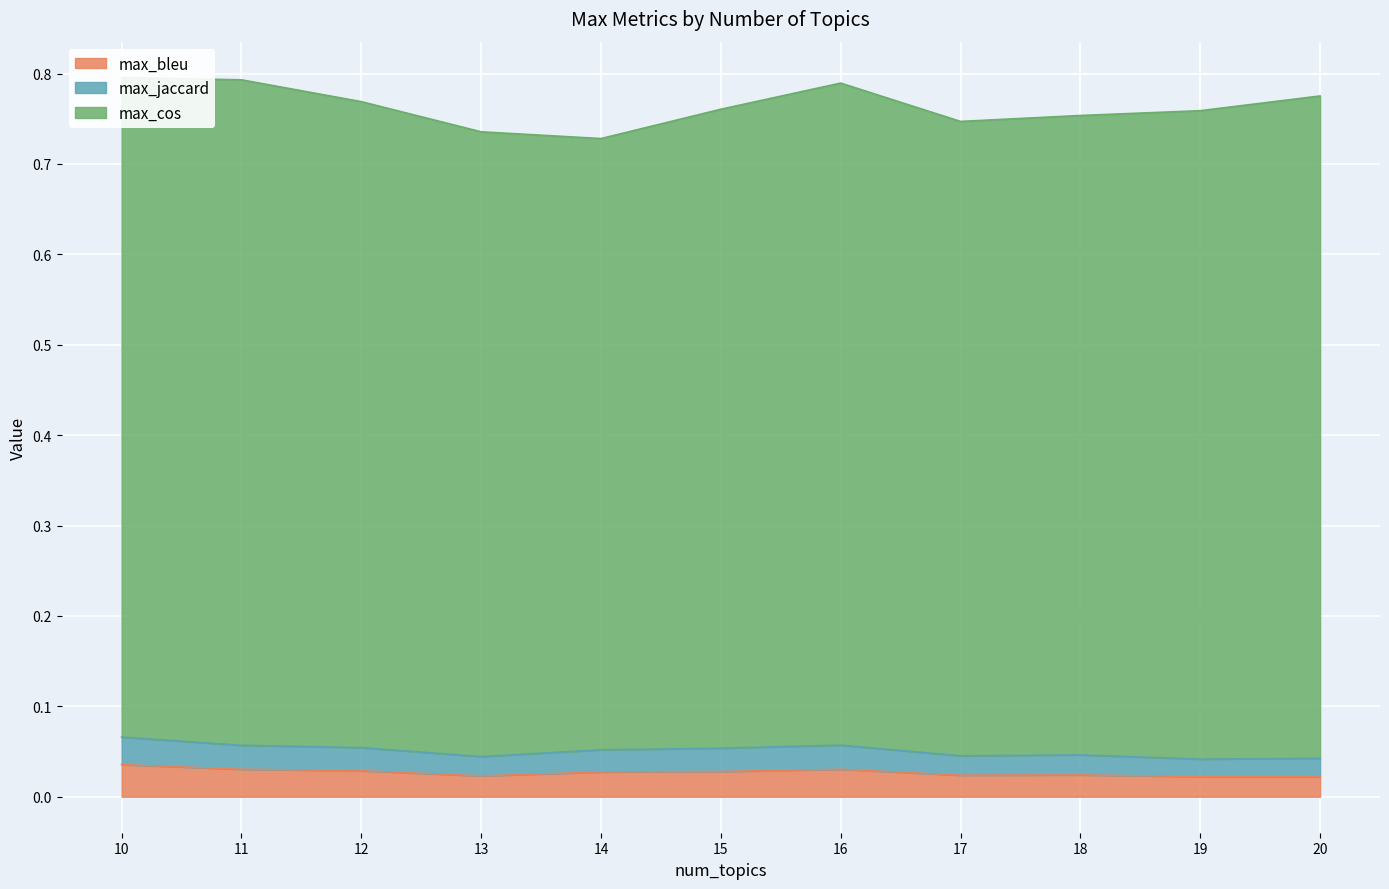

True or false: max_bleu has a value of 0.0 at 18.

True